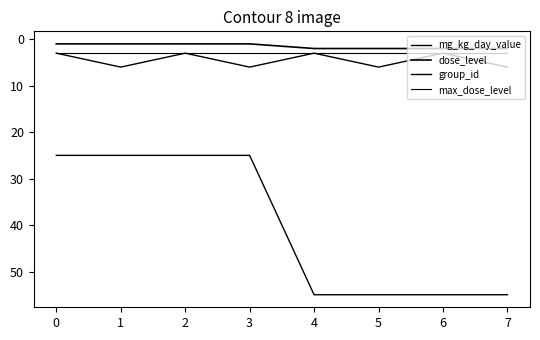

What is the difference between the second highest and minimum values in the group_id series?

3